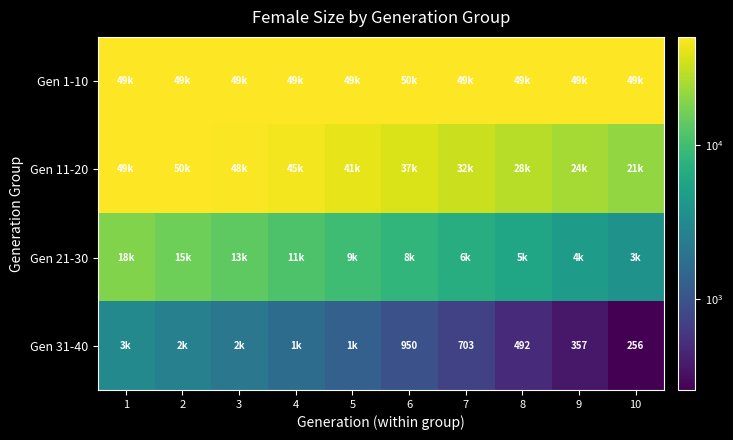

True or false: Gen 31-40 has a value of 1188 at 7.

False